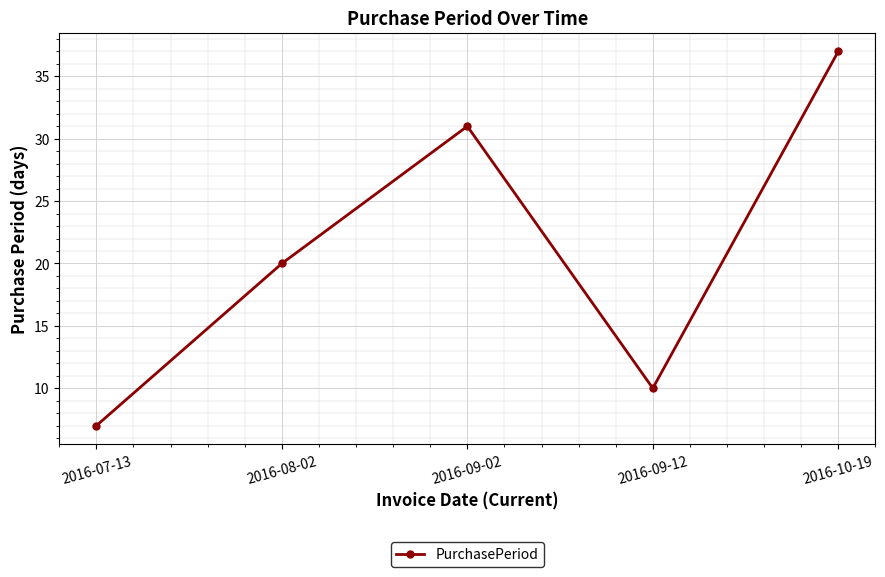

Is it true that the value at 2016-09-02 is 6?

False